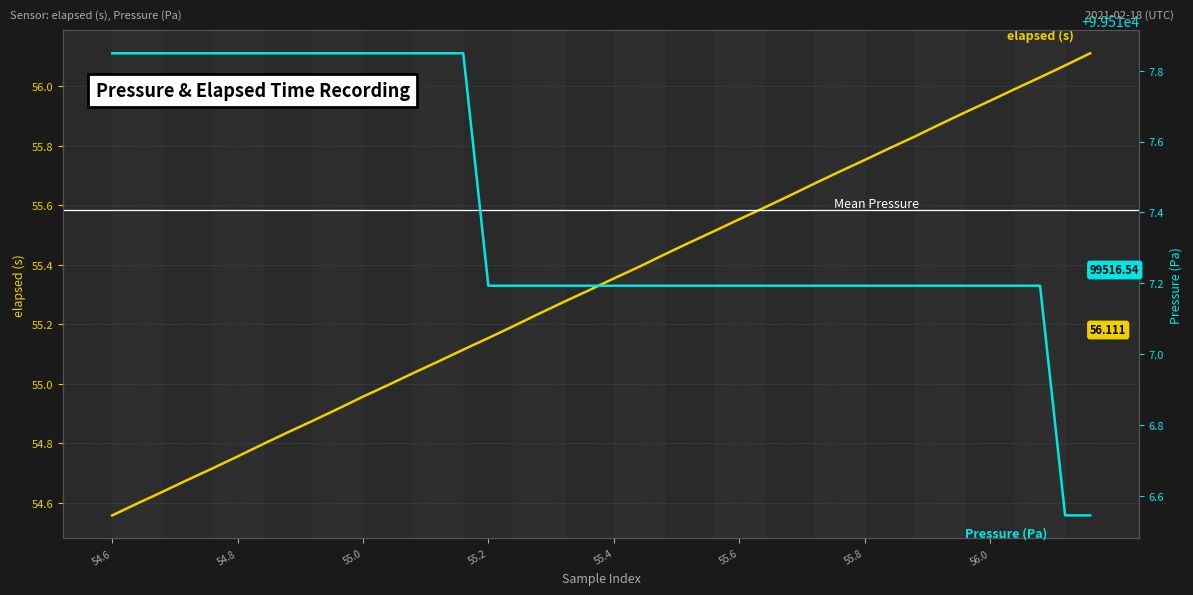

True or false: elapsed (s) and Pressure (Pa) intersect in this chart.

False